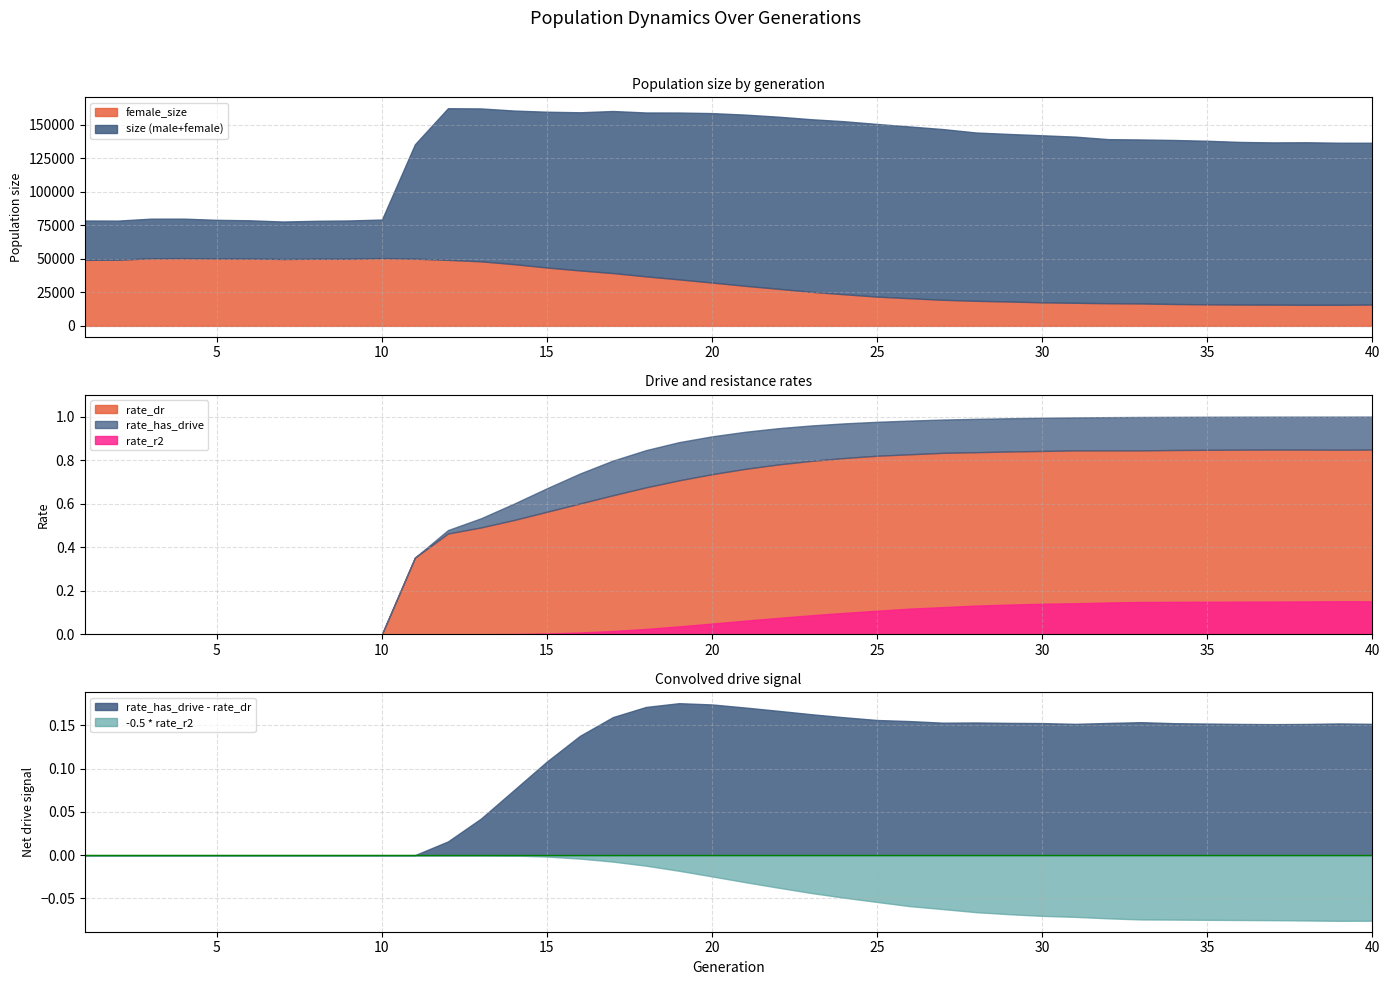

Which series changed the most between 25 and 29?

size